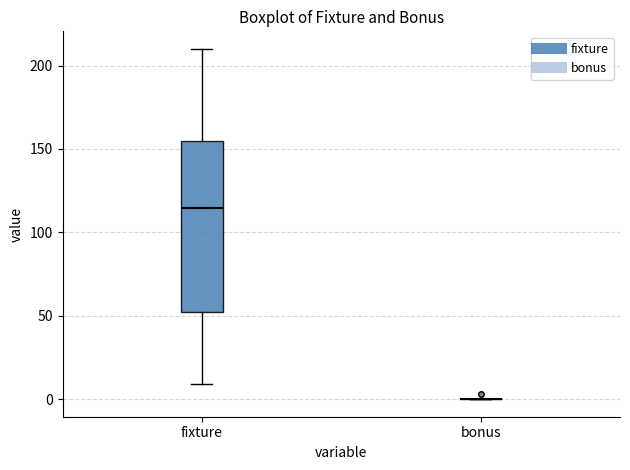

Which box is the tallest, from its lower edge to its upper edge?

fixture